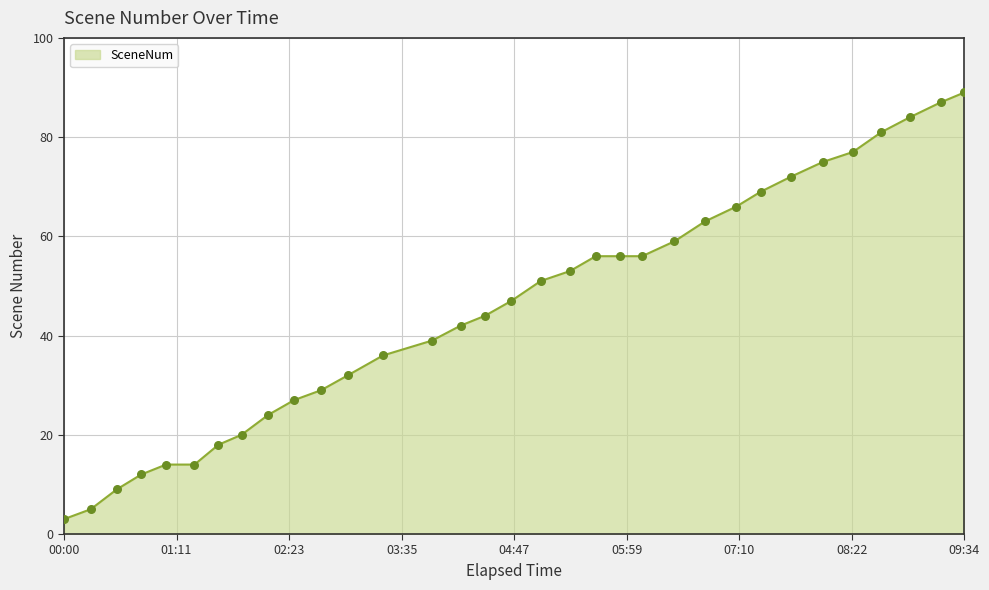

What is the greatest value displayed?

89